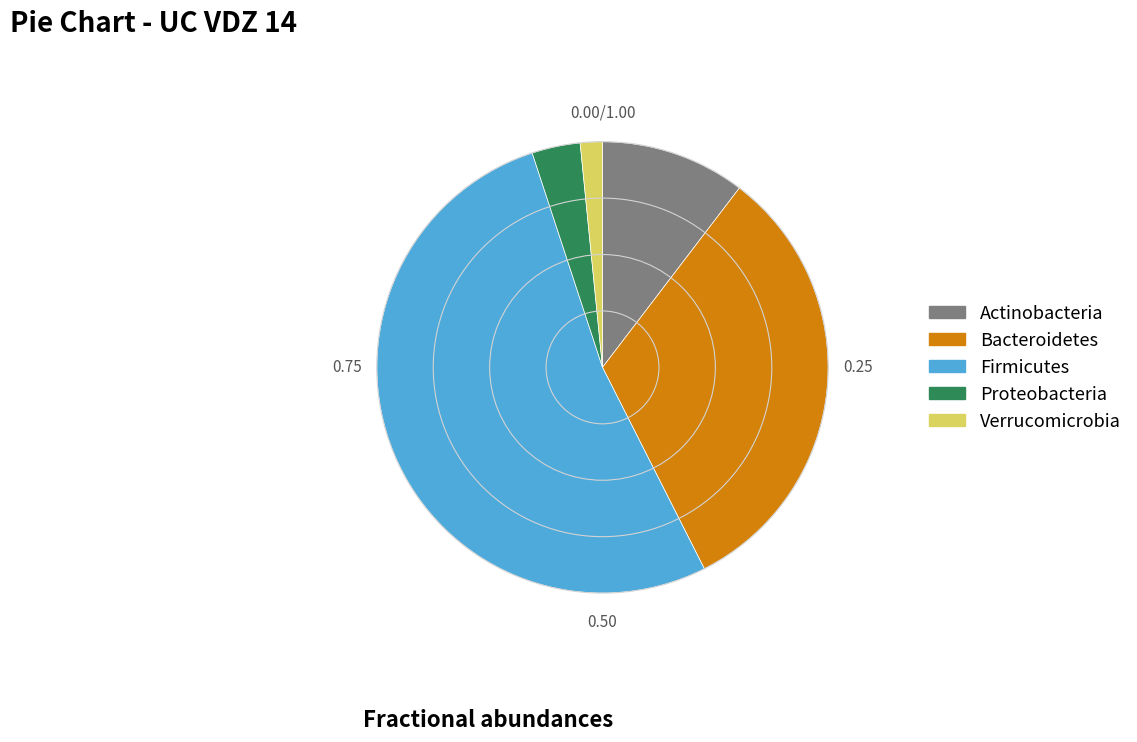

Is there any slice that represents more than half of the pie?

Yes